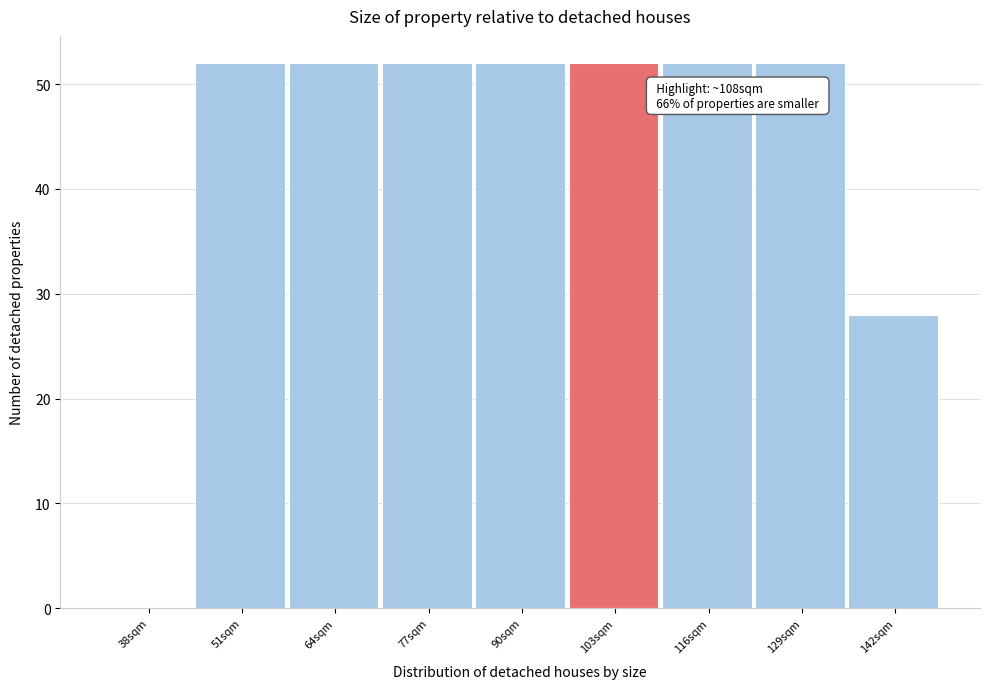

Reading right to left, extract all data points from this chart.

142sqm=28	129sqm=52	116sqm=52	103sqm=52	90sqm=52	77sqm=52	64sqm=52	51sqm=52	38sqm=0